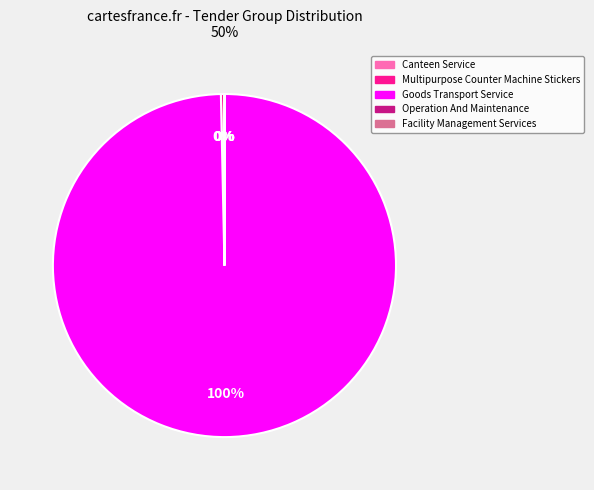

To the nearest percent, what is the average slice percentage?

20%